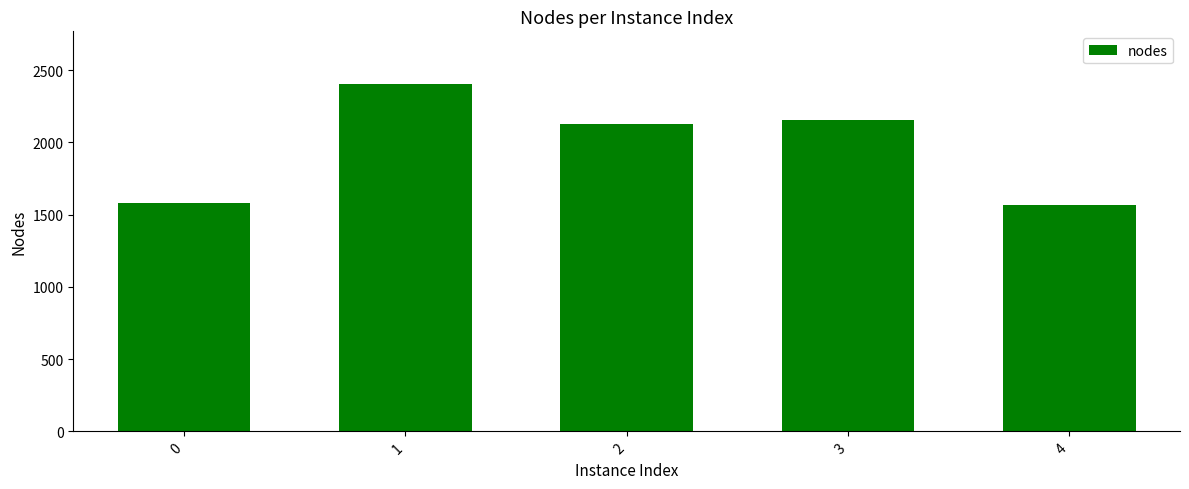

At which label is the value closest to 1986?

2